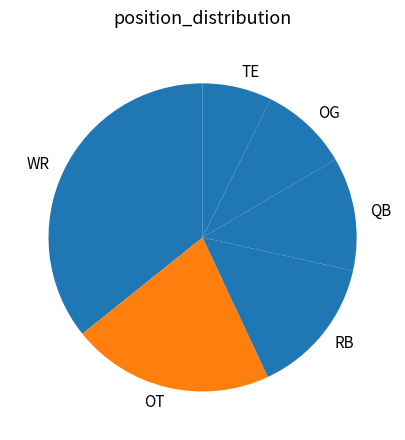

What is the largest slice in the pie chart?

WR